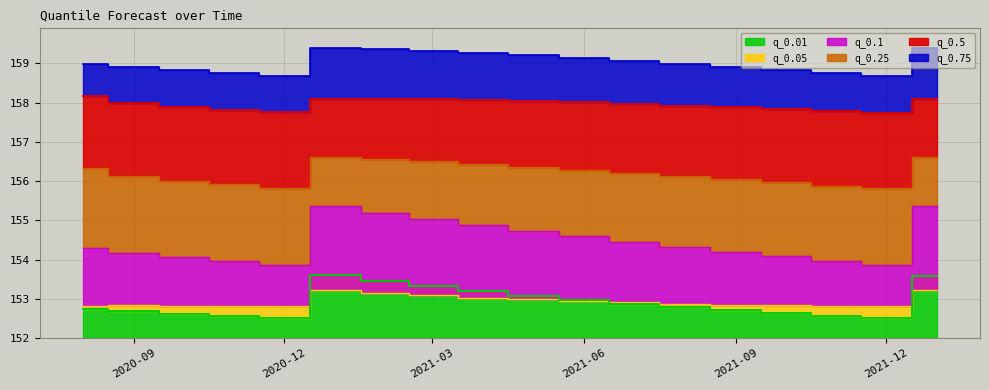

What is the sum of all q_0.1 values?

2780.4